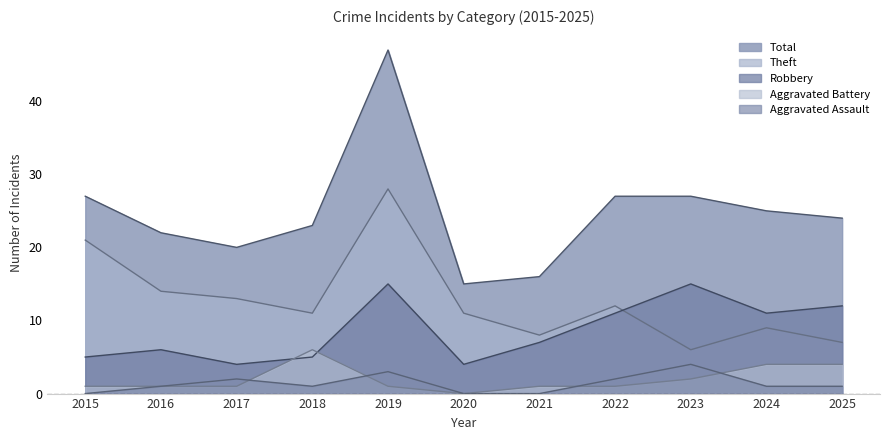

Does the chart display data point markers on the line(s)?

No